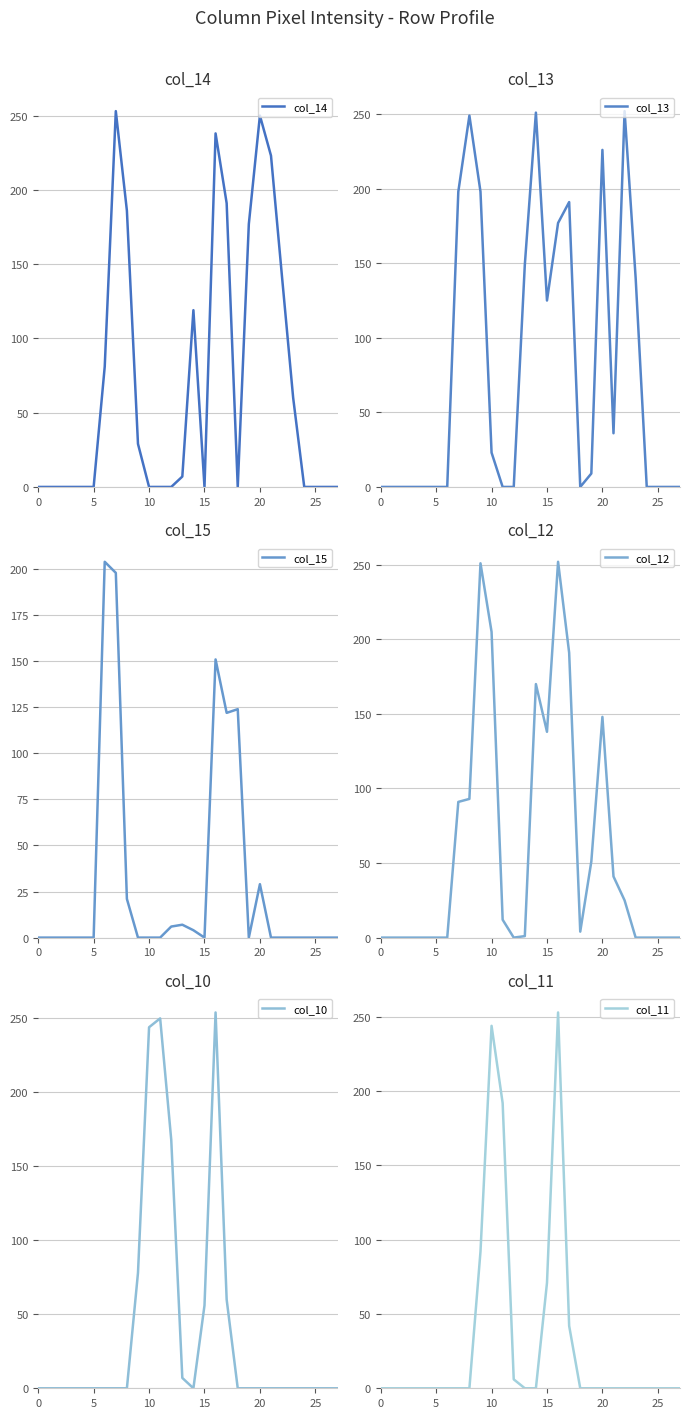

Is it true that col_13 equals 226 at 20?

True